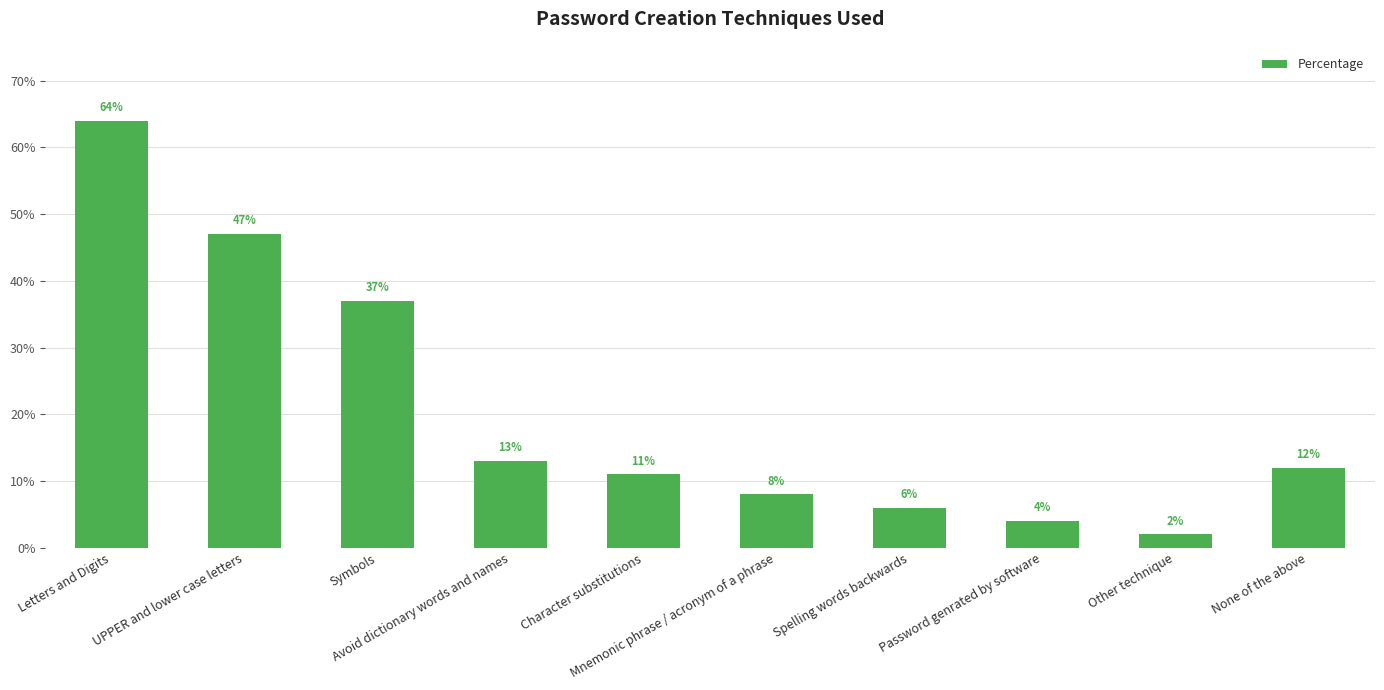

What is the difference between the values at Other technique and Avoid dictionary words and names?

11